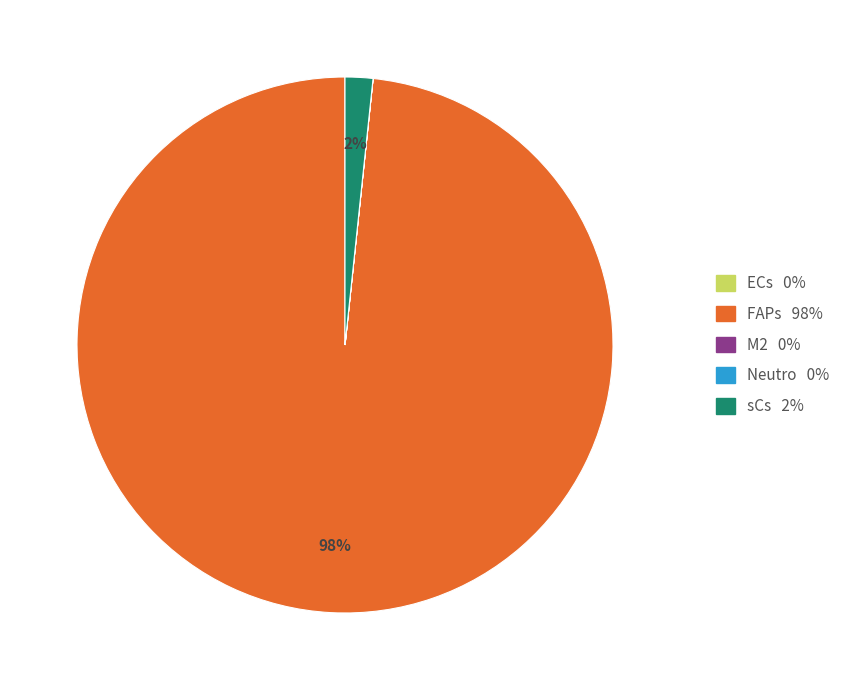

The sCs slice represents 2% of the pie. True or false?

True